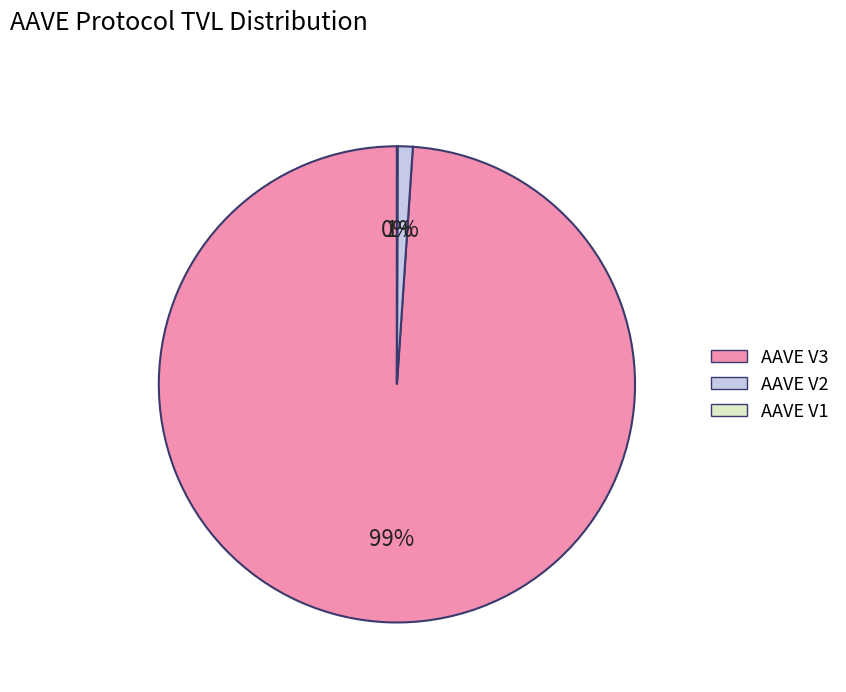

Which category has the biggest portion of the pie?

AAVE V3